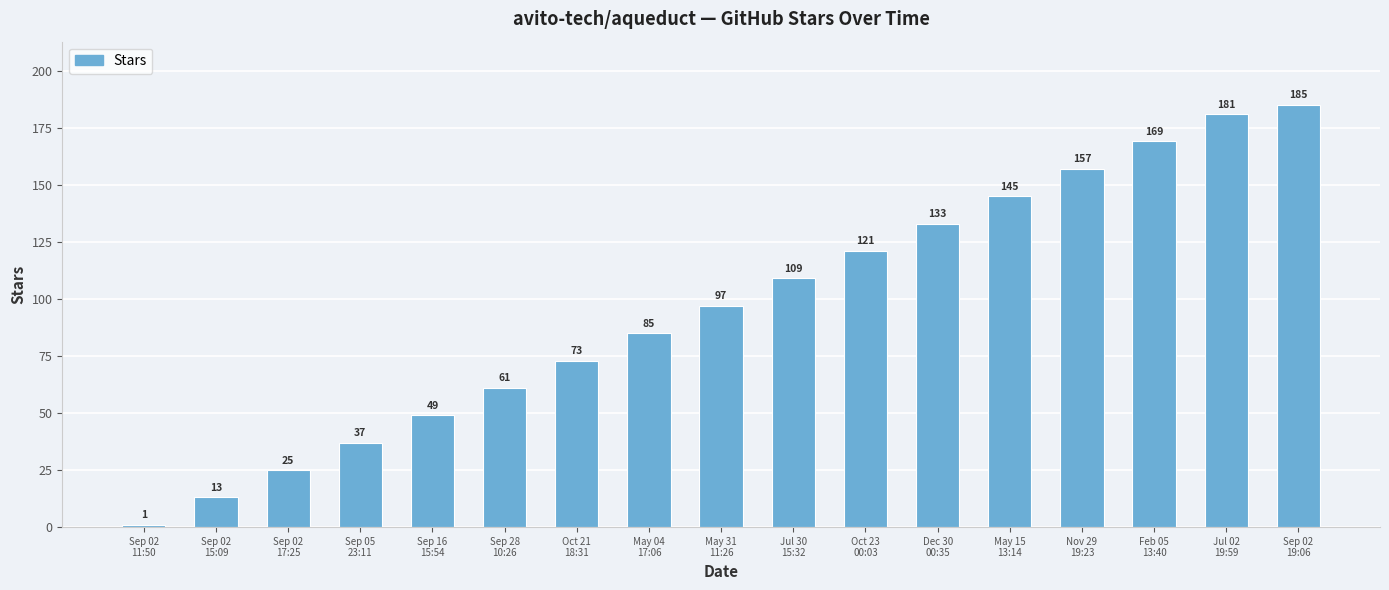

Are the bars horizontal?

No